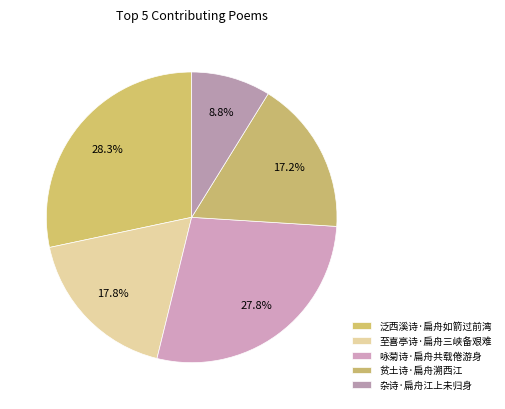

What is the largest slice in the pie chart?

泛西溪诗·扁舟如箭过前湾